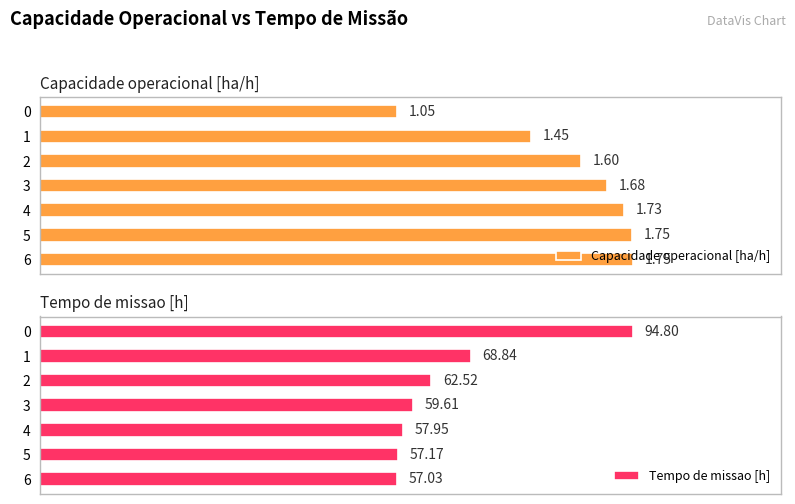

Between 5 and 4, which is larger?

5